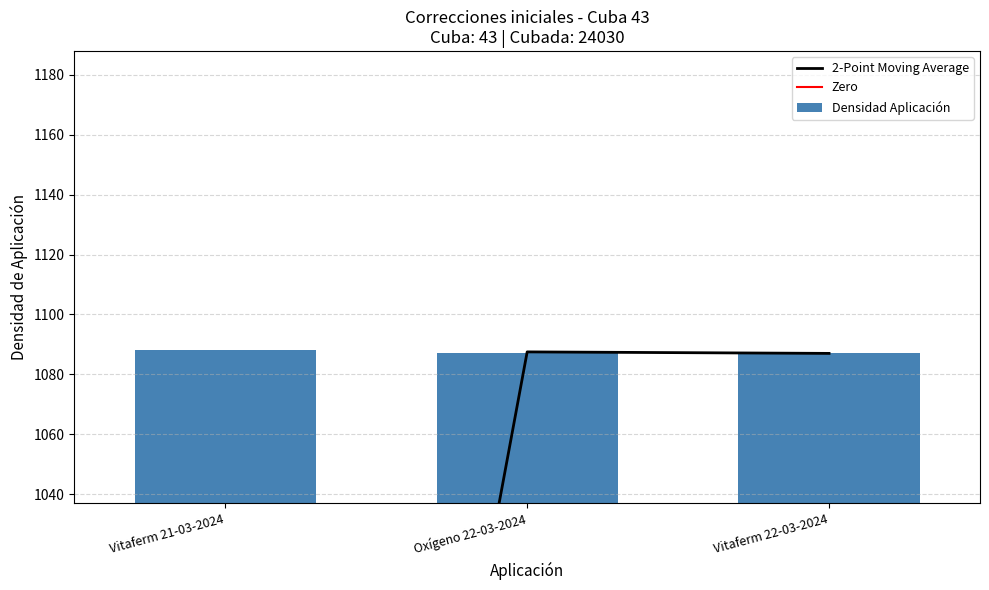

What is the difference between the values at Vitaferm 21-03-2024 and Vitaferm 22-03-2024?

1